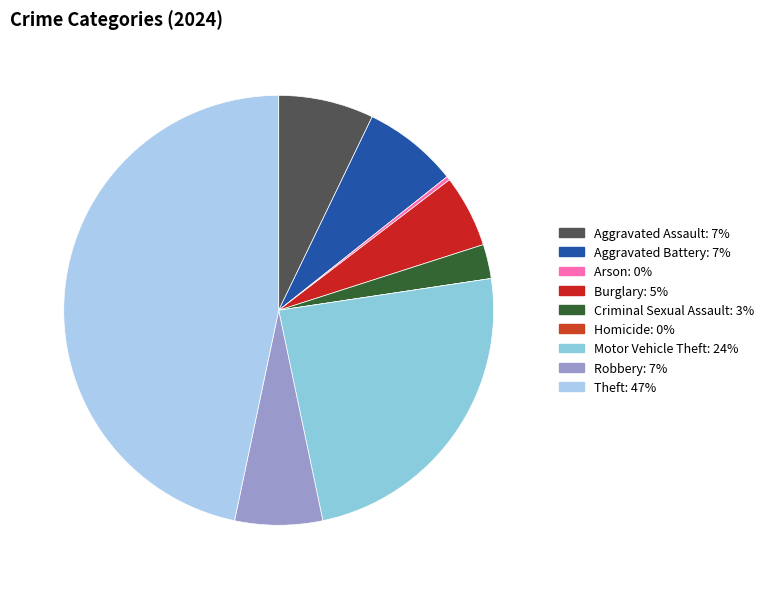

Does Criminal Sexual Assault account for over 50% of the chart?

No